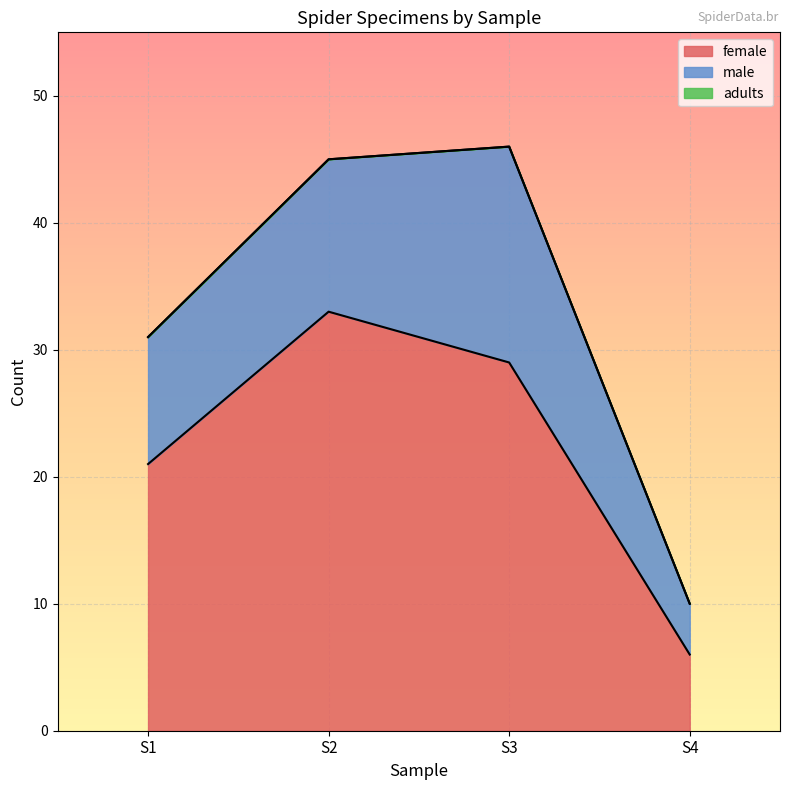

What is the total value across all series at S3?

46